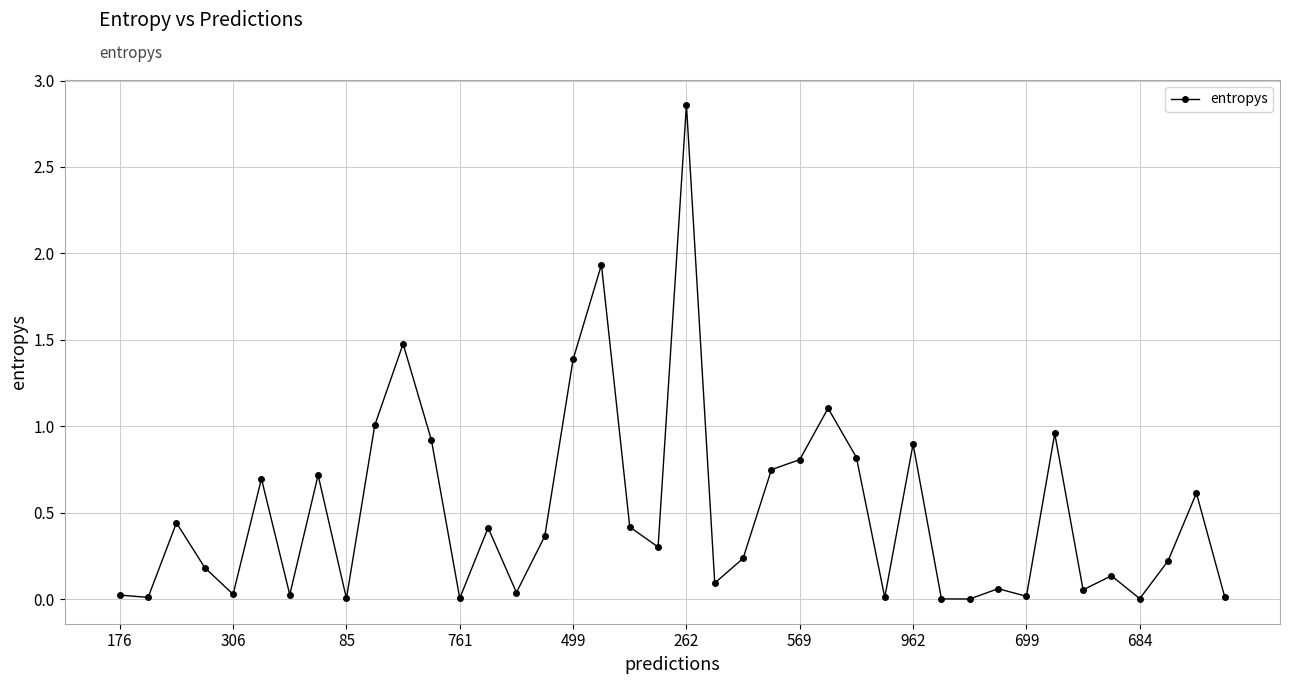

What is the average value?

0.5